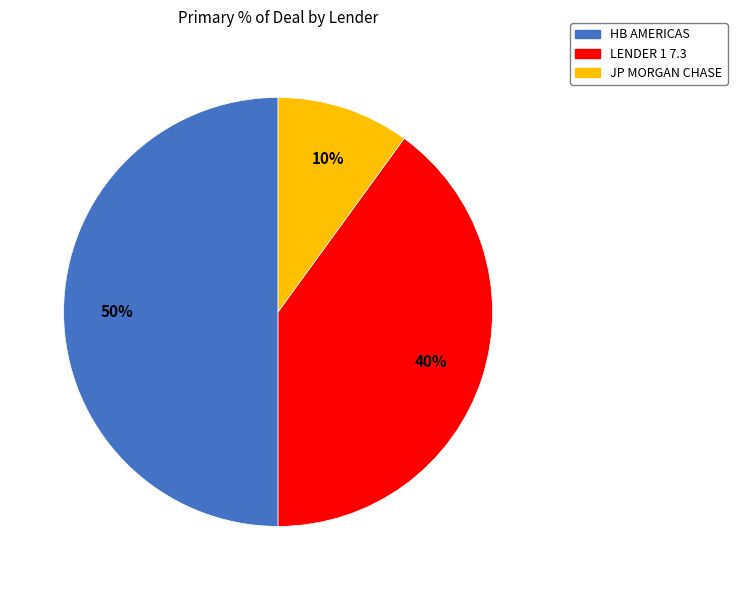

What is the ratio of the value at LENDER 1 7.3 to the value at JP MORGAN CHASE?

4.0